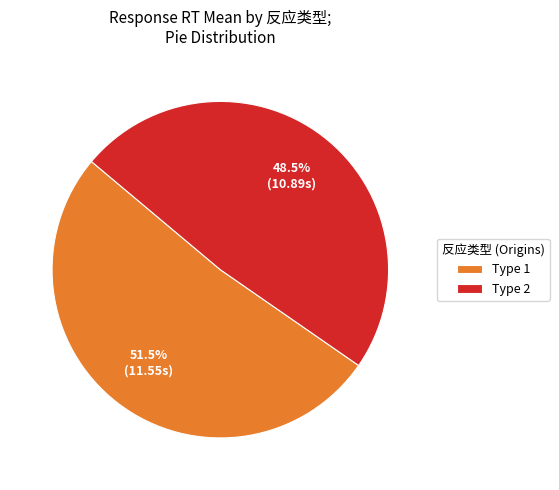

Which slice is the smallest?

Type 2